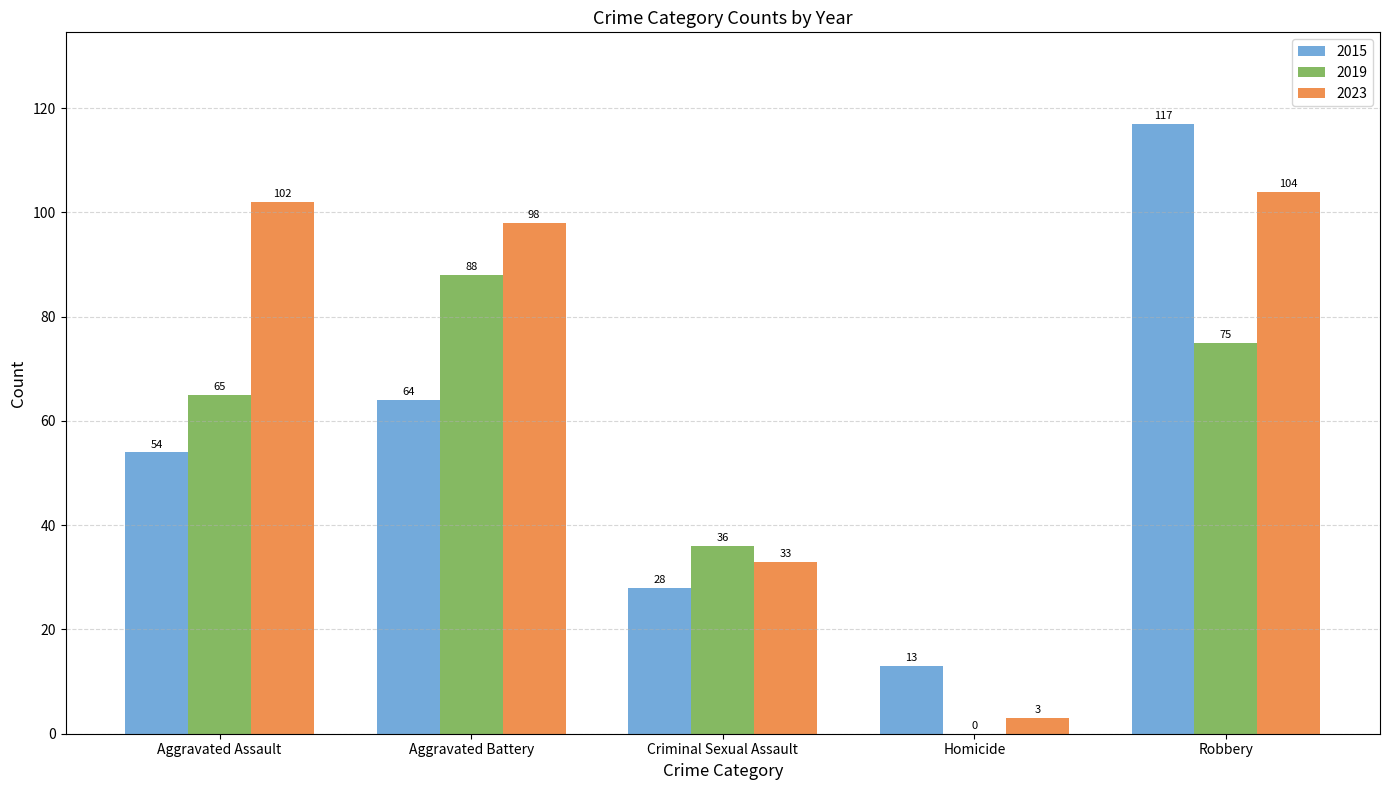

At which label does 2023 first exceed 98?

Aggravated Assault